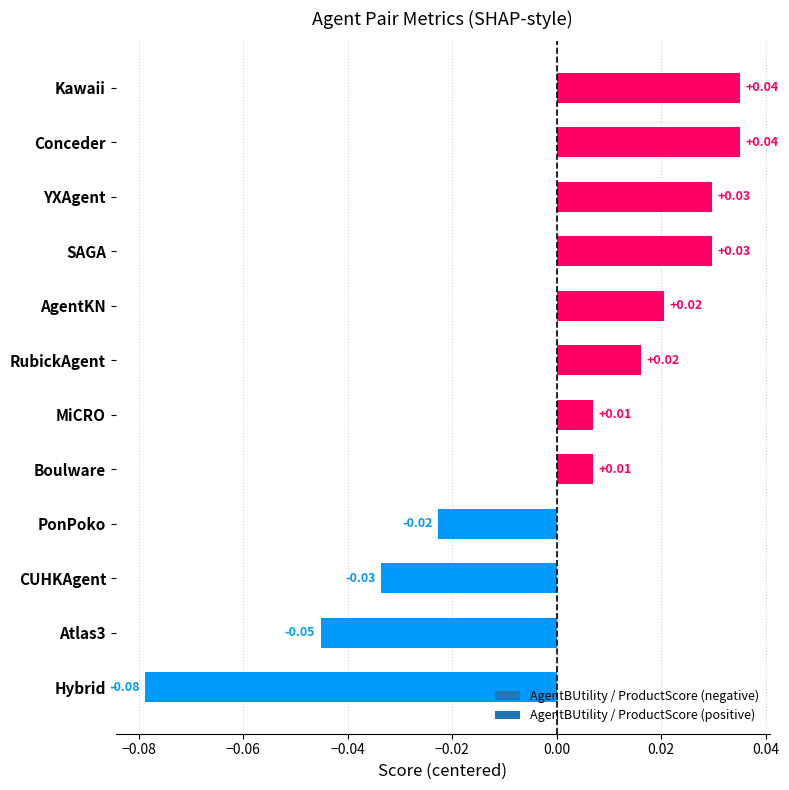

Which has a higher value, MiCRO or AgentKN?

AgentKN